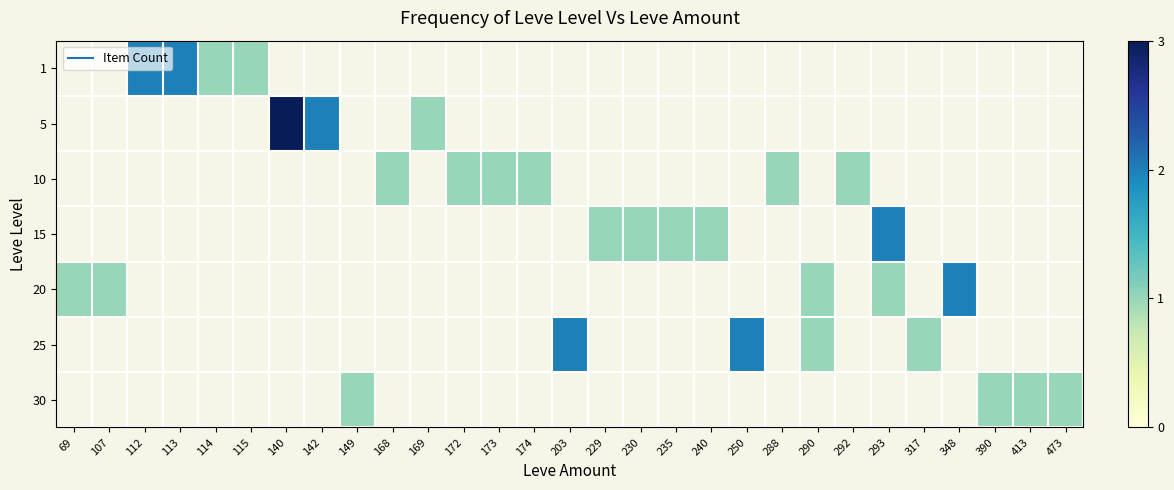

Which category has the lowest value in the 20 series?

69